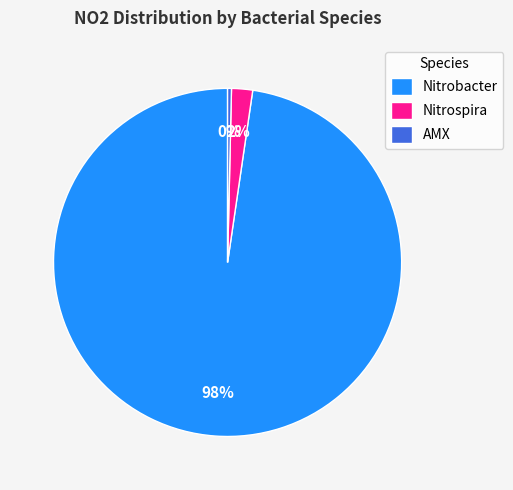

The AMX slice represents 0% of the pie. True or false?

True